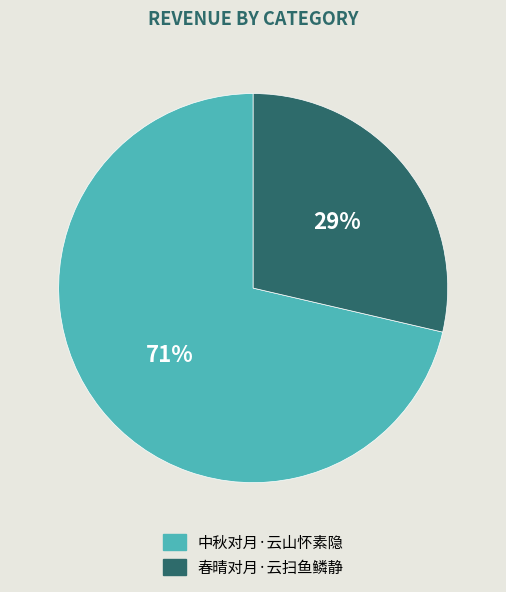

How many segments does this pie chart have?

2